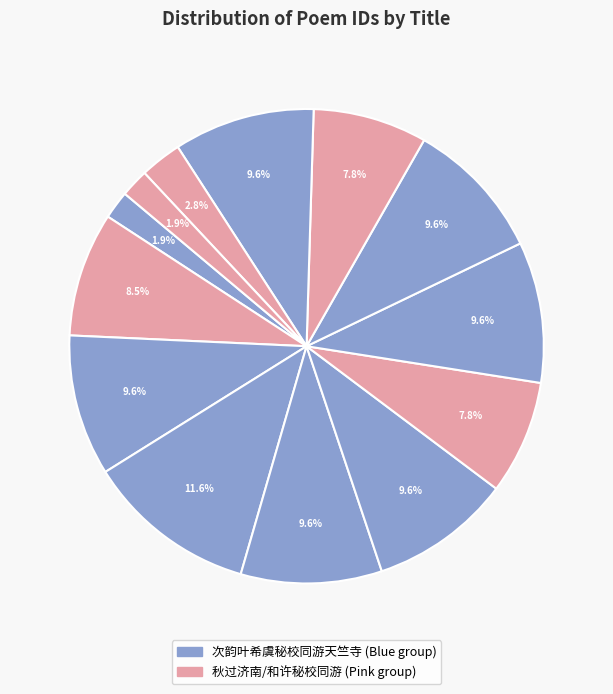

Is there any slice that represents more than half of the pie?

No